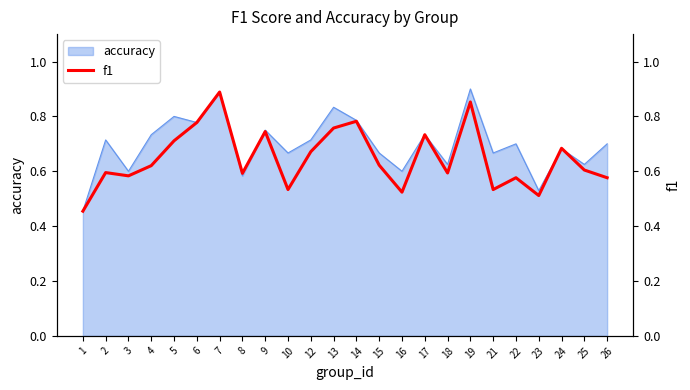

At which category does the chart reach its minimum across all series?

1